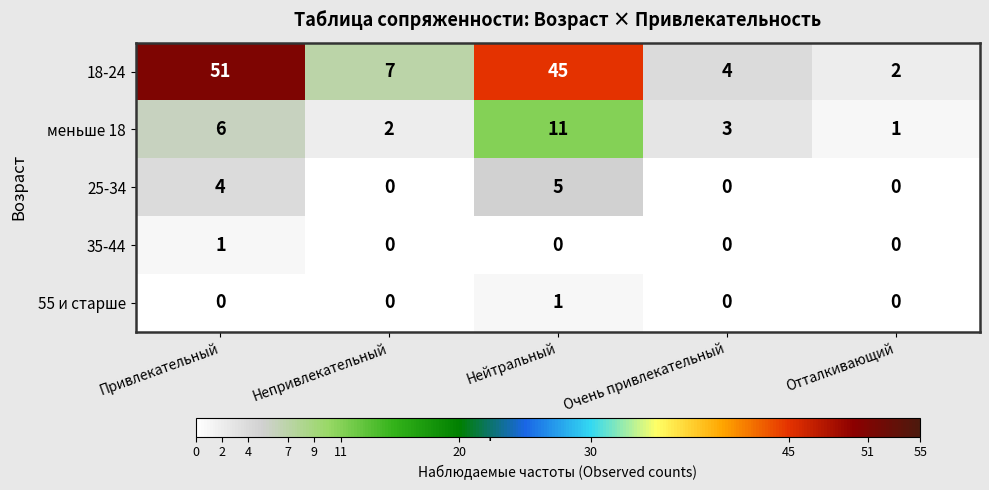

What is the average value of the 18-24 series?

22